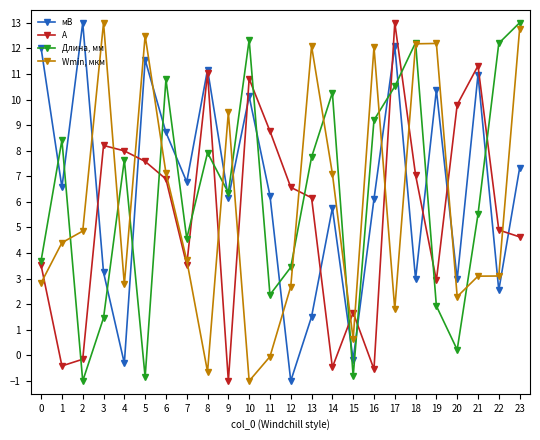

What is the greatest value displayed?

13.0